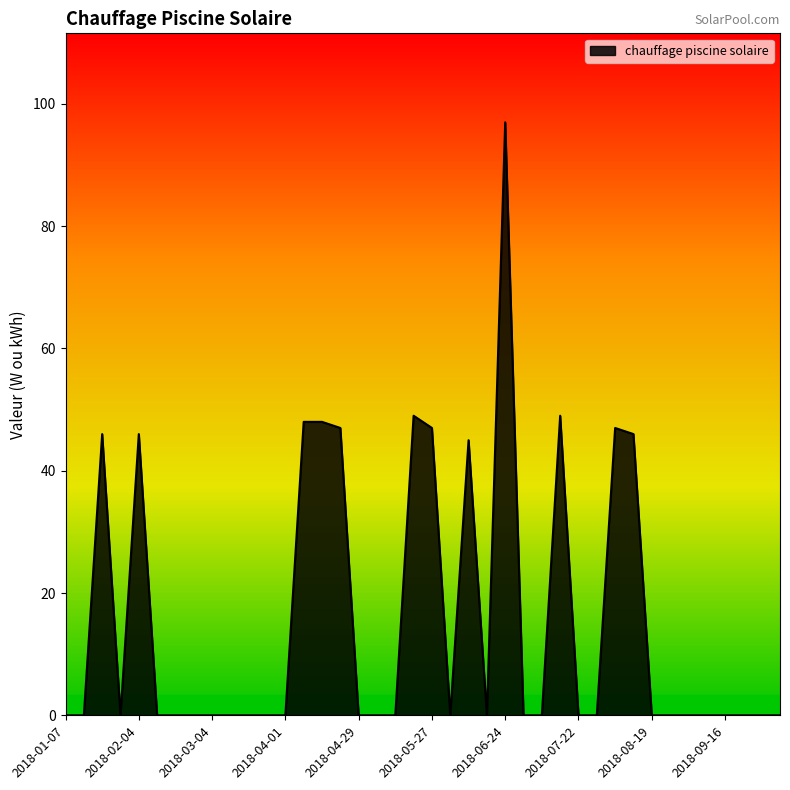

How many lines are shown in the chart?

1